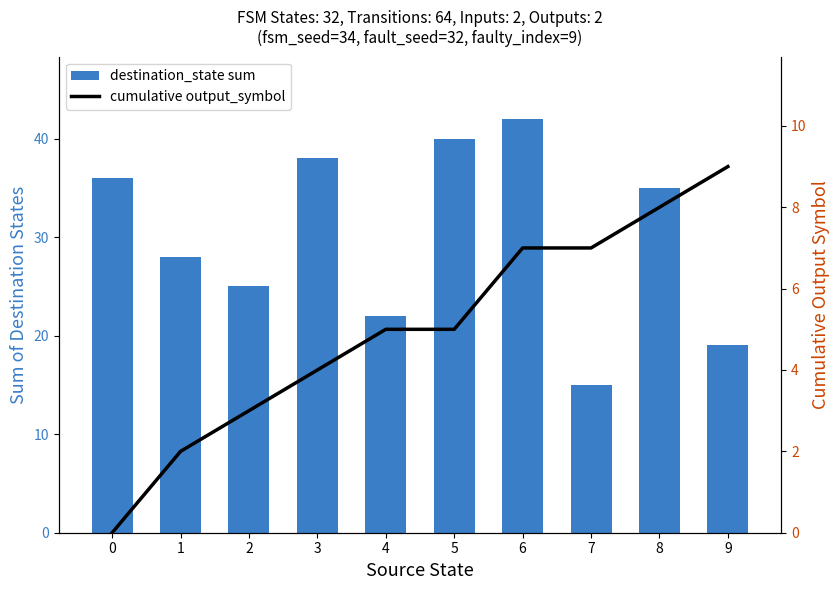

What is the value of the destination_state sum bar at the 2nd from the left?

28